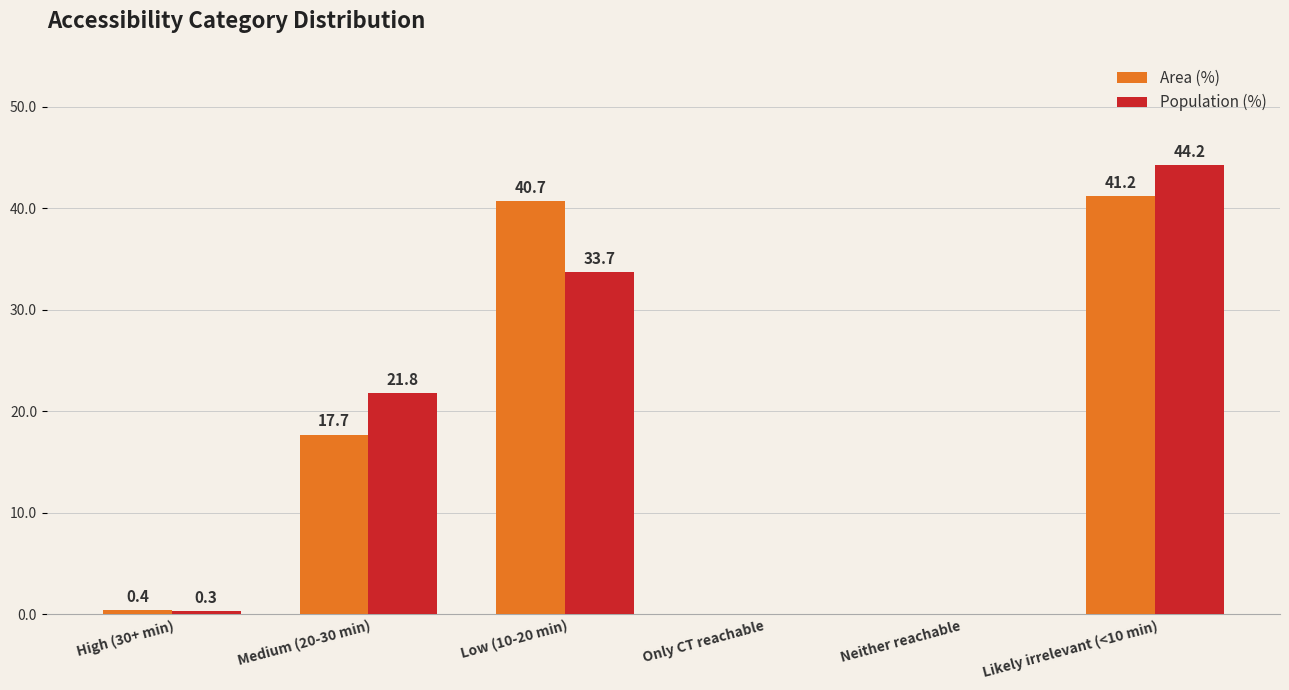

What is the spread (max minus min) of values at Likely irrelevant (<10 min)?

3.0